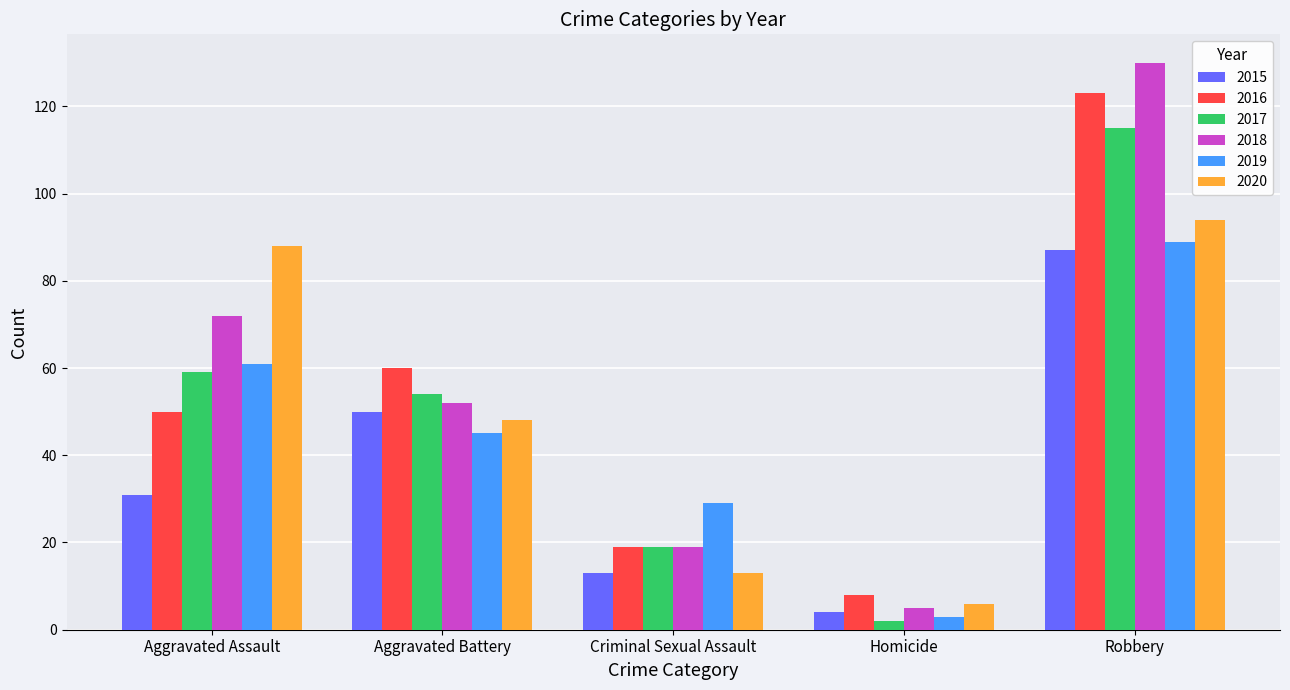

Rank the series by their maximum value, from lowest to highest.

2015, 2019, 2020, 2017, 2016, 2018